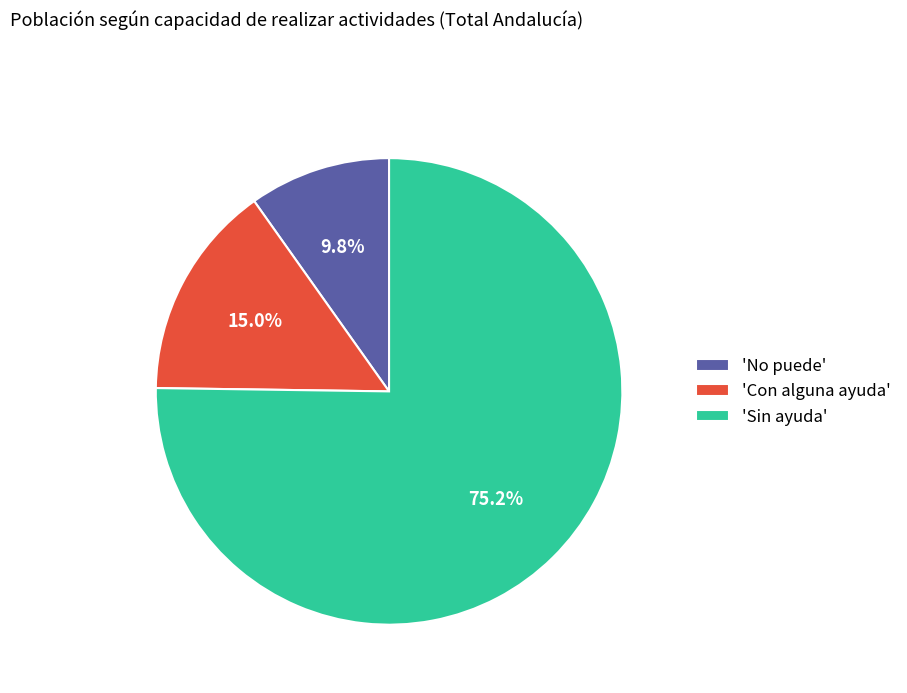

To the nearest percent, what is the average slice percentage?

33%